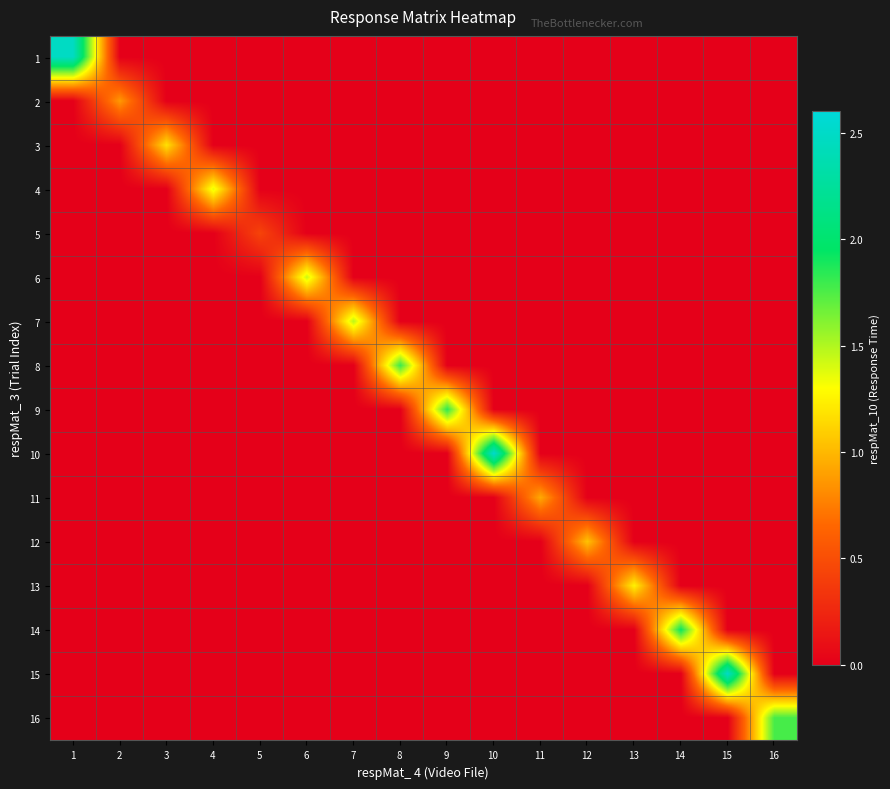

Reading left to right, what are all the values shown in this chart?

1: 1=2.5	2=0.0	3=0.0	4=0.0	5=0.0	6=0.0	7=0.0	8=0.0	9=0.0	10=0.0	11=0.0	12=0.0	13=0.0	14=0.0	15=0.0	16=0.0
2: 1=0.0	2=0.9	3=0.0	4=0.0	5=0.0	6=0.0	7=0.0	8=0.0	9=0.0	10=0.0	11=0.0	12=0.0	13=0.0	14=0.0	15=0.0	16=0.0
3: 1=0.0	2=0.0	3=1.2	4=0.0	5=0.0	6=0.0	7=0.0	8=0.0	9=0.0	10=0.0	11=0.0	12=0.0	13=0.0	14=0.0	15=0.0	16=0.0
4: 1=0.0	2=0.0	3=0.0	4=1.4	5=0.0	6=0.0	7=0.0	8=0.0	9=0.0	10=0.0	11=0.0	12=0.0	13=0.0	14=0.0	15=0.0	16=0.0
5: 1=0.0	2=0.0	3=0.0	4=0.0	5=0.4	6=0.0	7=0.0	8=0.0	9=0.0	10=0.0	11=0.0	12=0.0	13=0.0	14=0.0	15=0.0	16=0.0
6: 1=0.0	2=0.0	3=0.0	4=0.0	5=0.0	6=1.4	7=0.0	8=0.0	9=0.0	10=0.0	11=0.0	12=0.0	13=0.0	14=0.0	15=0.0	16=0.0
7: 1=0.0	2=0.0	3=0.0	4=0.0	5=0.0	6=0.0	7=1.5	8=0.0	9=0.0	10=0.0	11=0.0	12=0.0	13=0.0	14=0.0	15=0.0	16=0.0
8: 1=0.0	2=0.0	3=0.0	4=0.0	5=0.0	6=0.0	7=0.0	8=1.8	9=0.0	10=0.0	11=0.0	12=0.0	13=0.0	14=0.0	15=0.0	16=0.0
9: 1=0.0	2=0.0	3=0.0	4=0.0	5=0.0	6=0.0	7=0.0	8=0.0	9=1.8	10=0.0	11=0.0	12=0.0	13=0.0	14=0.0	15=0.0	16=0.0
10: 1=0.0	2=0.0	3=0.0	4=0.0	5=0.0	6=0.0	7=0.0	8=0.0	9=0.0	10=2.5	11=0.0	12=0.0	13=0.0	14=0.0	15=0.0	16=0.0
11: 1=0.0	2=0.0	3=0.0	4=0.0	5=0.0	6=0.0	7=0.0	8=0.0	9=0.0	10=0.0	11=0.9	12=0.0	13=0.0	14=0.0	15=0.0	16=0.0
12: 1=0.0	2=0.0	3=0.0	4=0.0	5=0.0	6=0.0	7=0.0	8=0.0	9=0.0	10=0.0	11=0.0	12=1.0	13=0.0	14=0.0	15=0.0	16=0.0
13: 1=0.0	2=0.0	3=0.0	4=0.0	5=0.0	6=0.0	7=0.0	8=0.0	9=0.0	10=0.0	11=0.0	12=0.0	13=1.3	14=0.0	15=0.0	16=0.0
14: 1=0.0	2=0.0	3=0.0	4=0.0	5=0.0	6=0.0	7=0.0	8=0.0	9=0.0	10=0.0	11=0.0	12=0.0	13=0.0	14=1.9	15=0.0	16=0.0
15: 1=0.0	2=0.0	3=0.0	4=0.0	5=0.0	6=0.0	7=0.0	8=0.0	9=0.0	10=0.0	11=0.0	12=0.0	13=0.0	14=0.0	15=2.5	16=0.0
16: 1=0.0	2=0.0	3=0.0	4=0.0	5=0.0	6=0.0	7=0.0	8=0.0	9=0.0	10=0.0	11=0.0	12=0.0	13=0.0	14=0.0	15=0.0	16=1.8